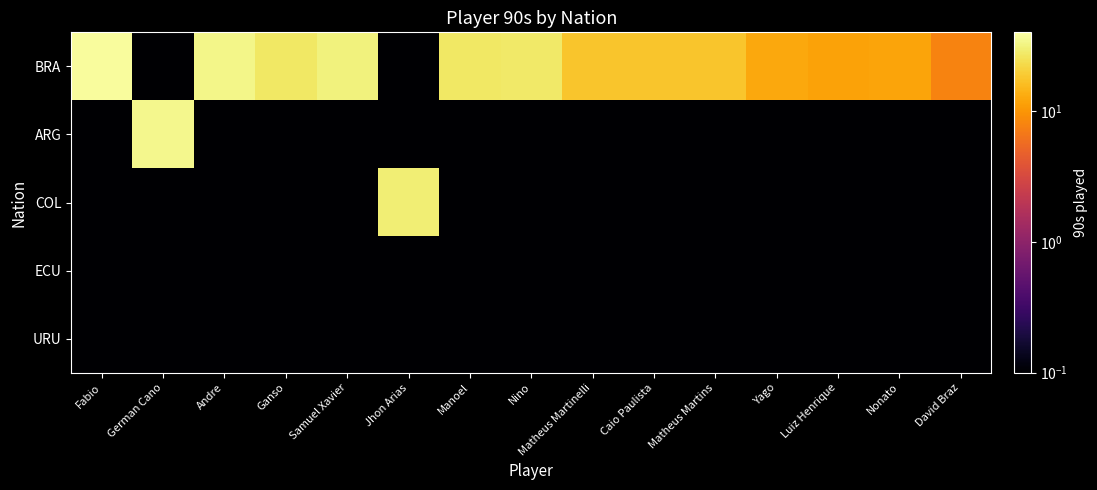

Reading right to left, what are all the values shown in this chart?

BRA: David Braz=7.9	Nonato=12.1	Luiz Henrique=11.7	Yago=12.6	Matheus Martins=17.8	Caio Paulista=17.9	Matheus Martinelli=18.0	Nino=27.9	Manoel=27.2	Jhon Arias=0.0	Samuel Xavier=31.4	Ganso=27.5	Andre=33.5	German Cano=0.0	Fabio=38.0
ARG: David Braz=0.0	Nonato=0.0	Luiz Henrique=0.0	Yago=0.0	Matheus Martins=0.0	Caio Paulista=0.0	Matheus Martinelli=0.0	Nino=0.0	Manoel=0.0	Jhon Arias=0.0	Samuel Xavier=0.0	Ganso=0.0	Andre=0.0	German Cano=34.2	Fabio=0.0
COL: David Braz=0.0	Nonato=0.0	Luiz Henrique=0.0	Yago=0.0	Matheus Martins=0.0	Caio Paulista=0.0	Matheus Martinelli=0.0	Nino=0.0	Manoel=0.0	Jhon Arias=29.6	Samuel Xavier=0.0	Ganso=0.0	Andre=0.0	German Cano=0.0	Fabio=0.0
ECU: David Braz=0.0	Nonato=0.0	Luiz Henrique=0.0	Yago=0.0	Matheus Martins=0.0	Caio Paulista=0.0	Matheus Martinelli=0.0	Nino=0.0	Manoel=0.0	Jhon Arias=0.0	Samuel Xavier=0.0	Ganso=0.0	Andre=0.0	German Cano=0.0	Fabio=0.0
URU: David Braz=0.0	Nonato=0.0	Luiz Henrique=0.0	Yago=0.0	Matheus Martins=0.0	Caio Paulista=0.0	Matheus Martinelli=0.0	Nino=0.0	Manoel=0.0	Jhon Arias=0.0	Samuel Xavier=0.0	Ganso=0.0	Andre=0.0	German Cano=0.0	Fabio=0.0